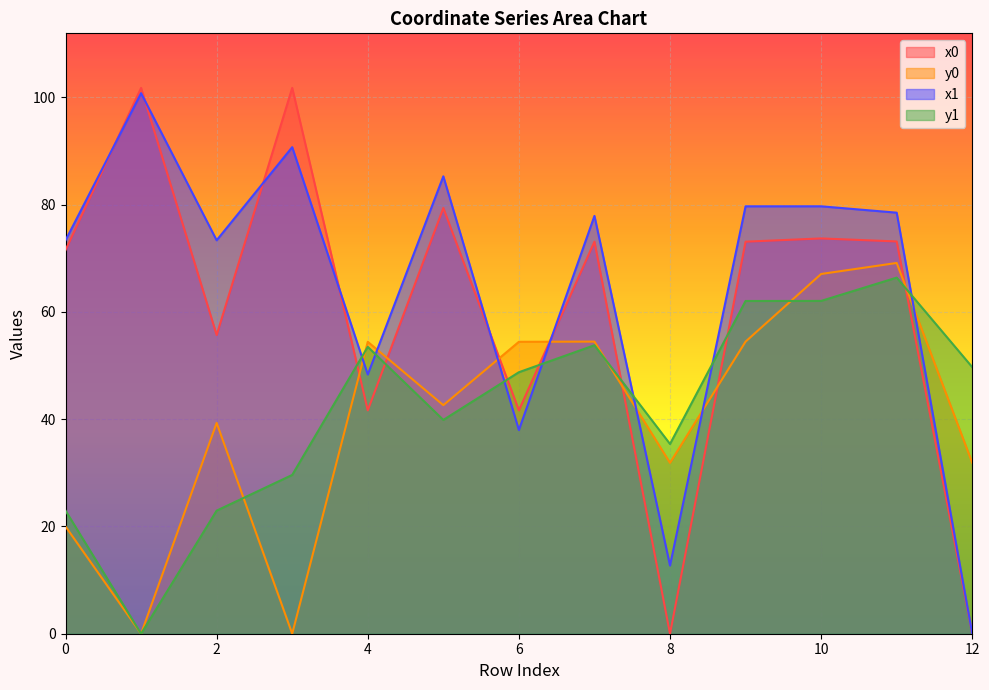

What is the average value of the y0 series?

40.0